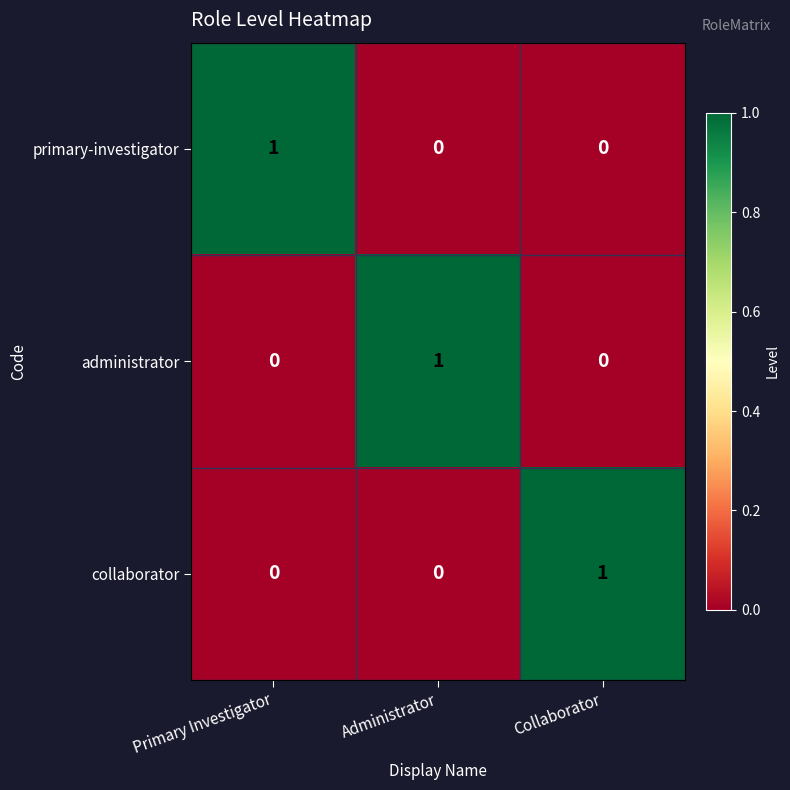

How many series are shown in this chart?

3